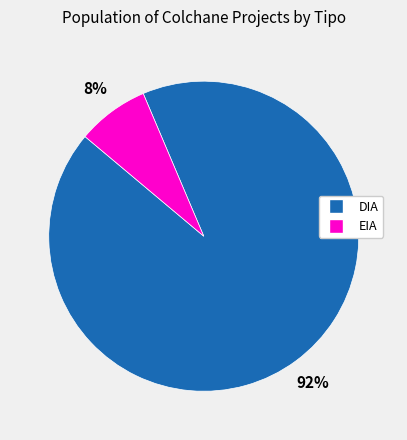

To the nearest percent, what is the combined percentage of DIA and EIA?

100%